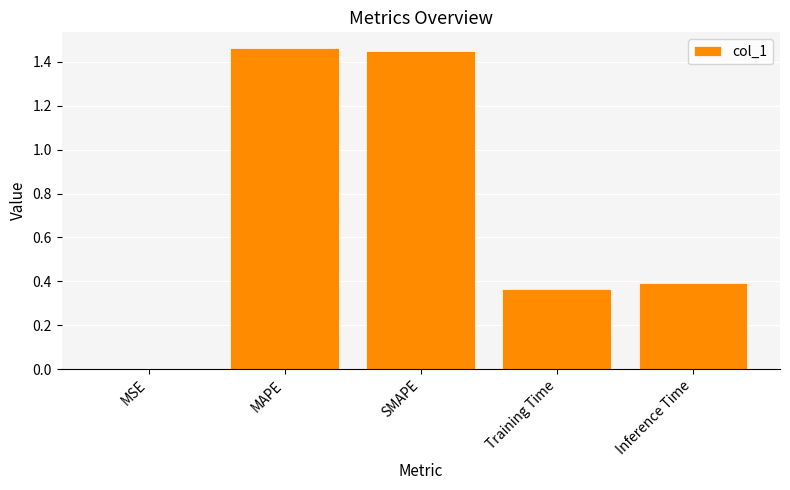

Where is the data nearest to the value 0?

MSE